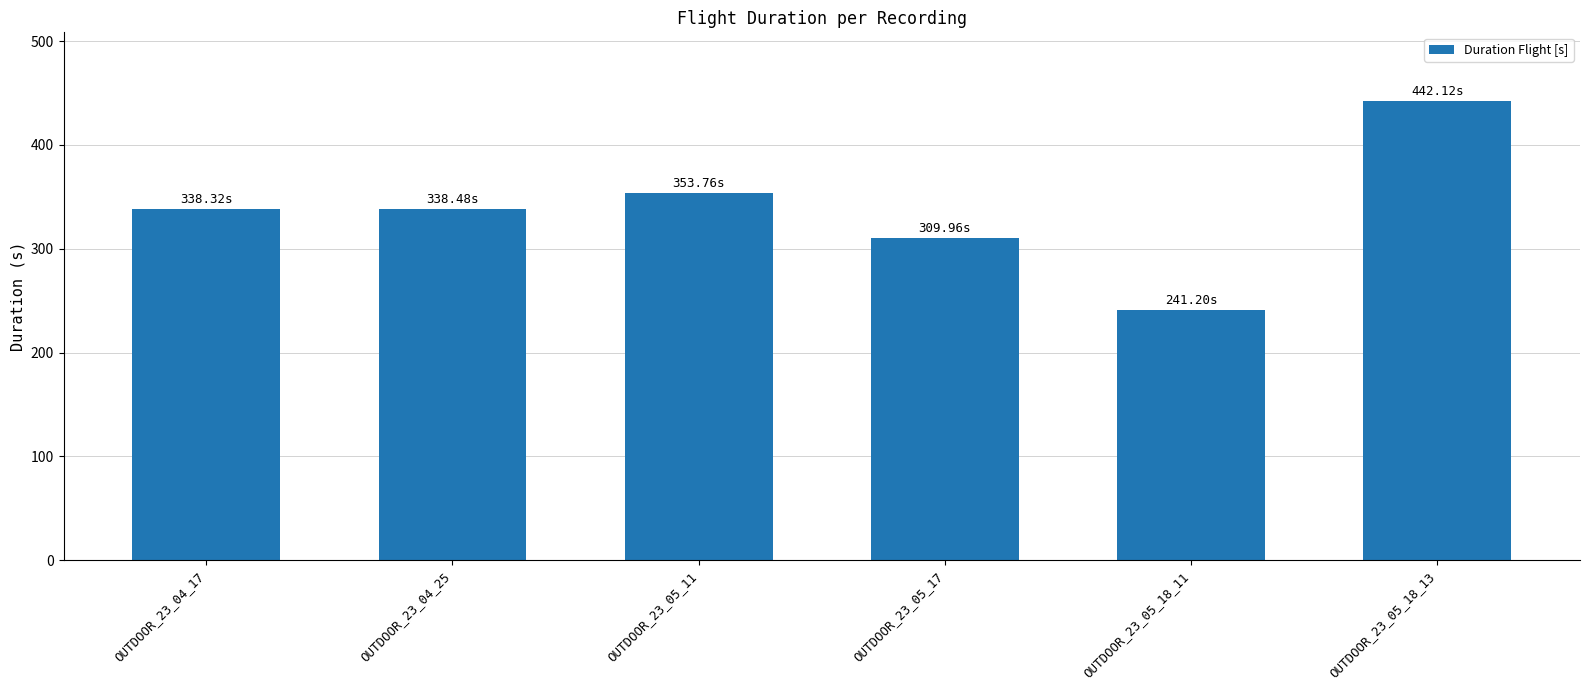

How many values are below 338?

2